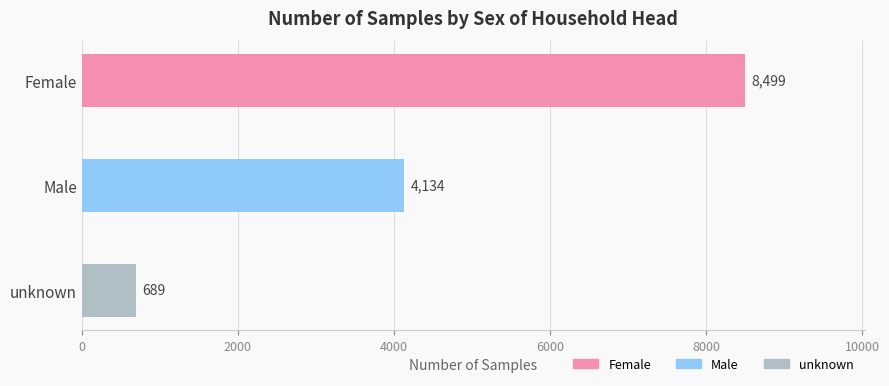

What is the ratio of the value at Male to the value at Female?

0.5